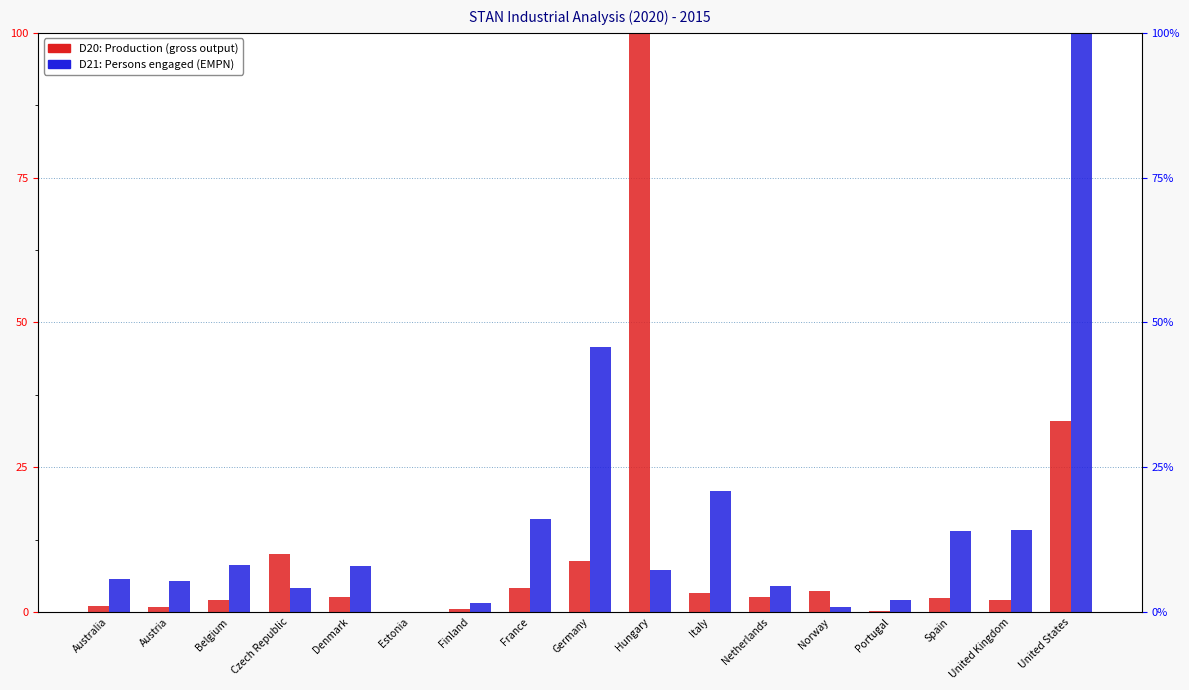

Reading left to right, list all the values displayed in this chart.

D20: PROD (normalized): 1.1	0.8	2.1	10.0	2.6	0.0	0.5	4.2	8.8	100.0	3.2	2.7	3.6	0.3	2.4	2.1	33.0
D21: EMPN (normalized): 5.7	5.3	8.2	4.1	7.9	0.1	1.5	16.1	45.8	7.3	20.9	4.5	0.9	2.2	14.0	14.2	100.0